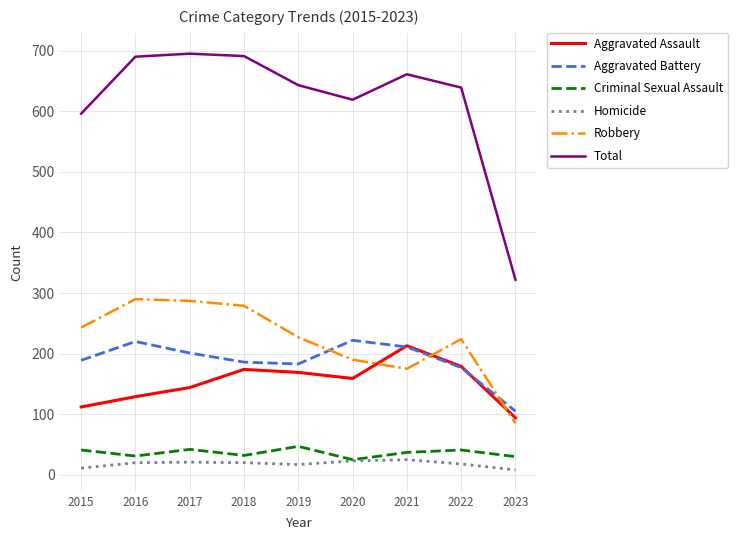

How many times do Aggravated Assault and Robbery cross each other?

3